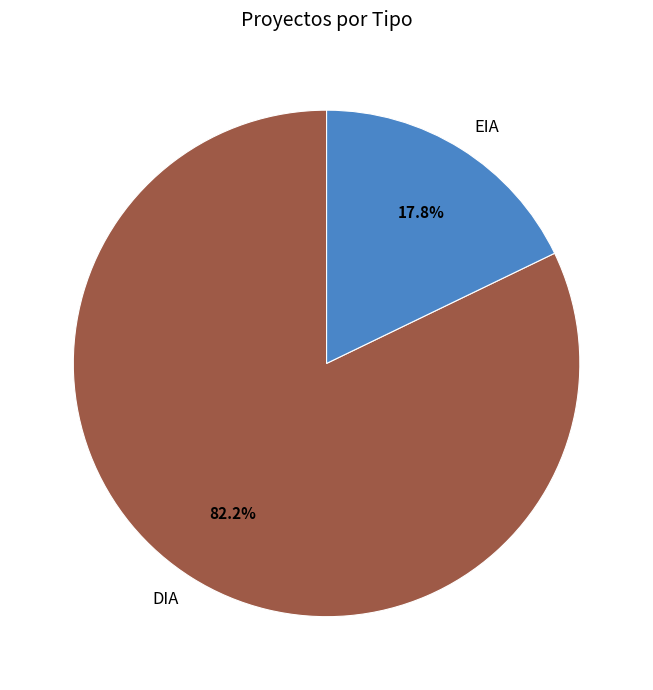

To the nearest percent, what is the difference between the largest and smallest slice percentages?

64%